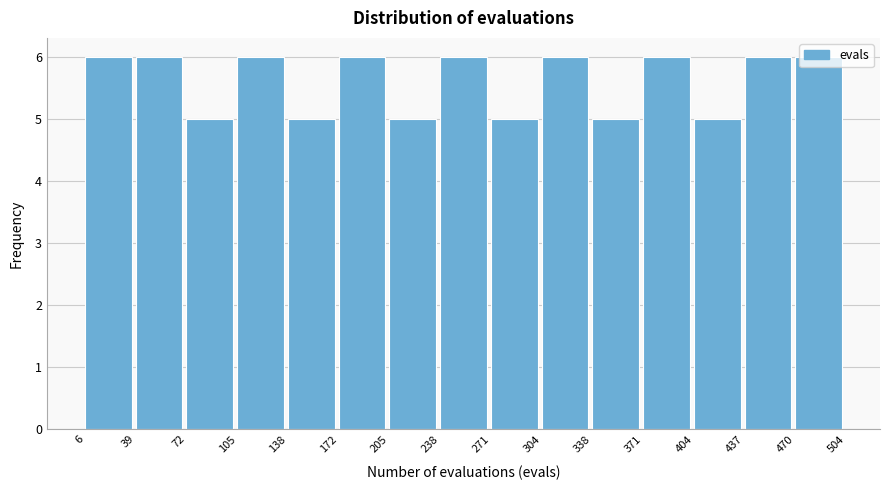

Reading left to right, transcribe this chart: for each bar, give the range it covers on the x-axis and its height. The values are not printed on the chart, so give them approximately, as read against the axis.

6 to 39: 6
39 to 72: 6
72 to 105: 5
105 to 138: 6
138 to 172: 5
172 to 205: 6
205 to 238: 5
238 to 271: 6
271 to 304: 5
304 to 338: 6
338 to 371: 5
371 to 404: 6
404 to 437: 5
437 to 470: 6
470 to 504: 6